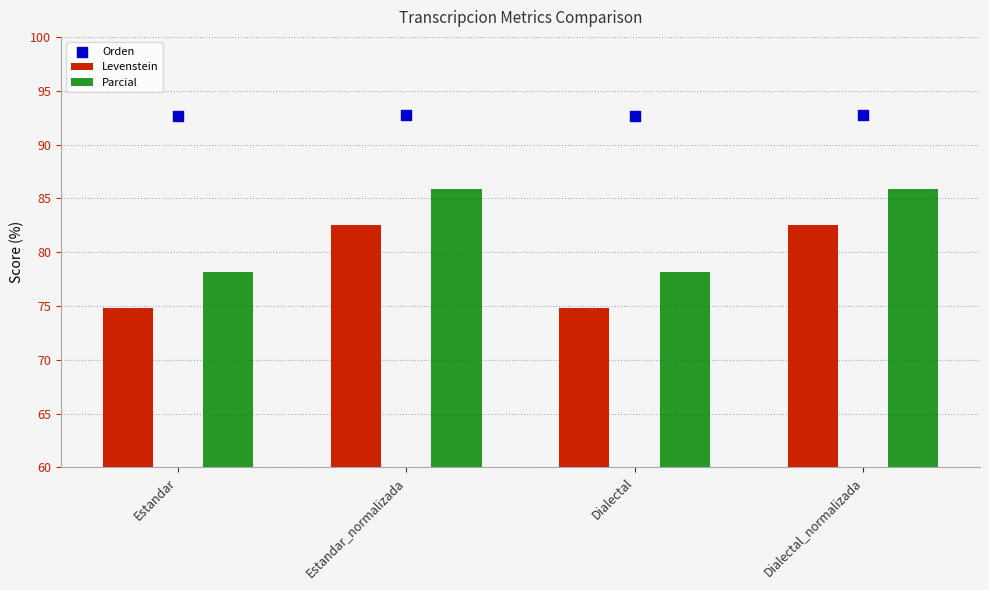

Is the value of Levenstein at Estandar greater than the value of Orden at Dialectal_normalizada?

No